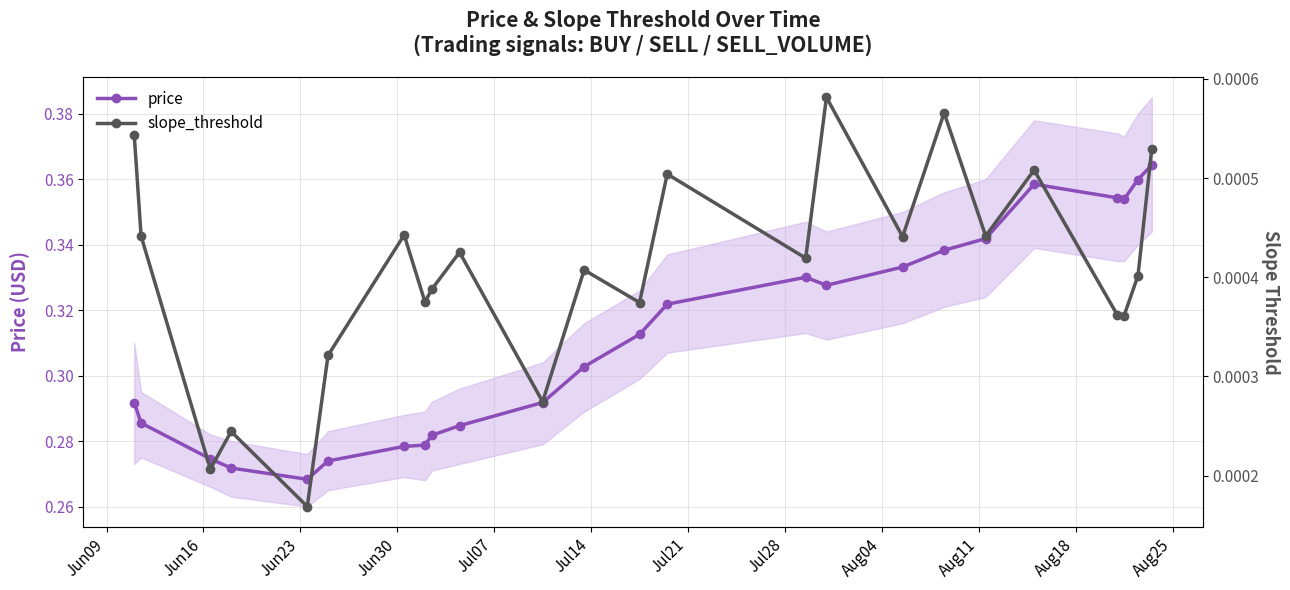

How many price values are between 0 and 1?

24